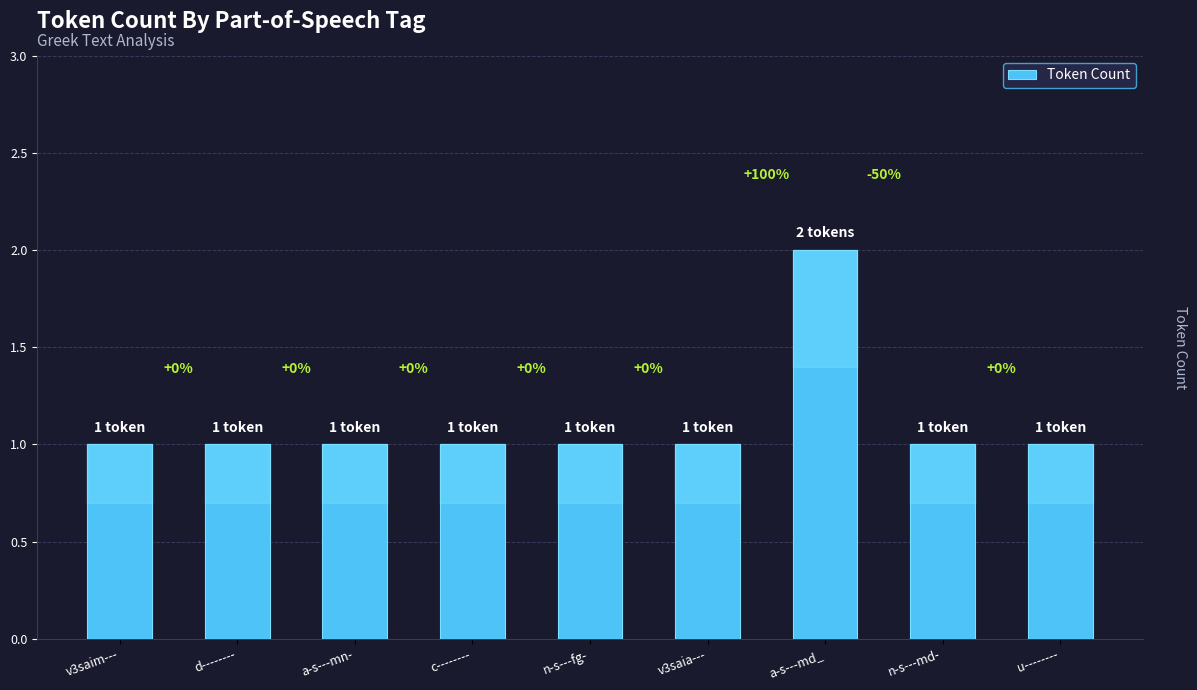

Between n-s---fg- and a-s---md_, which is larger?

a-s---md_